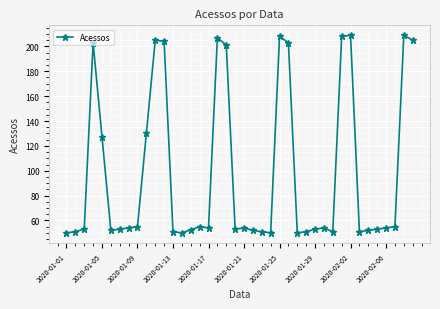

Count the number of data series in this chart.

1